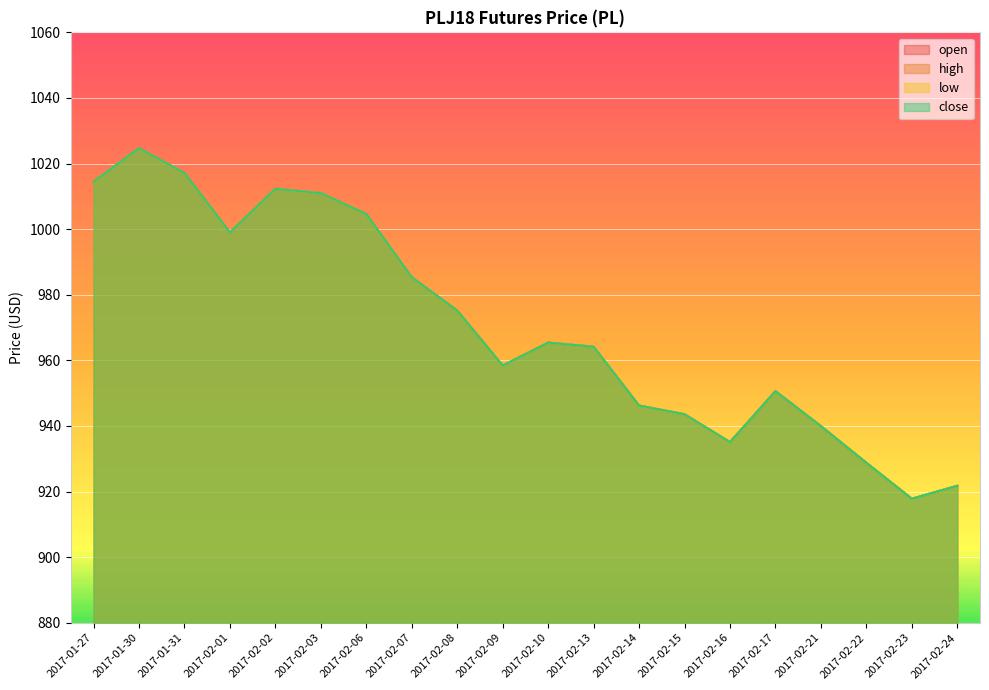

List the series in order of their peak value, highest first.

open, high, low, close